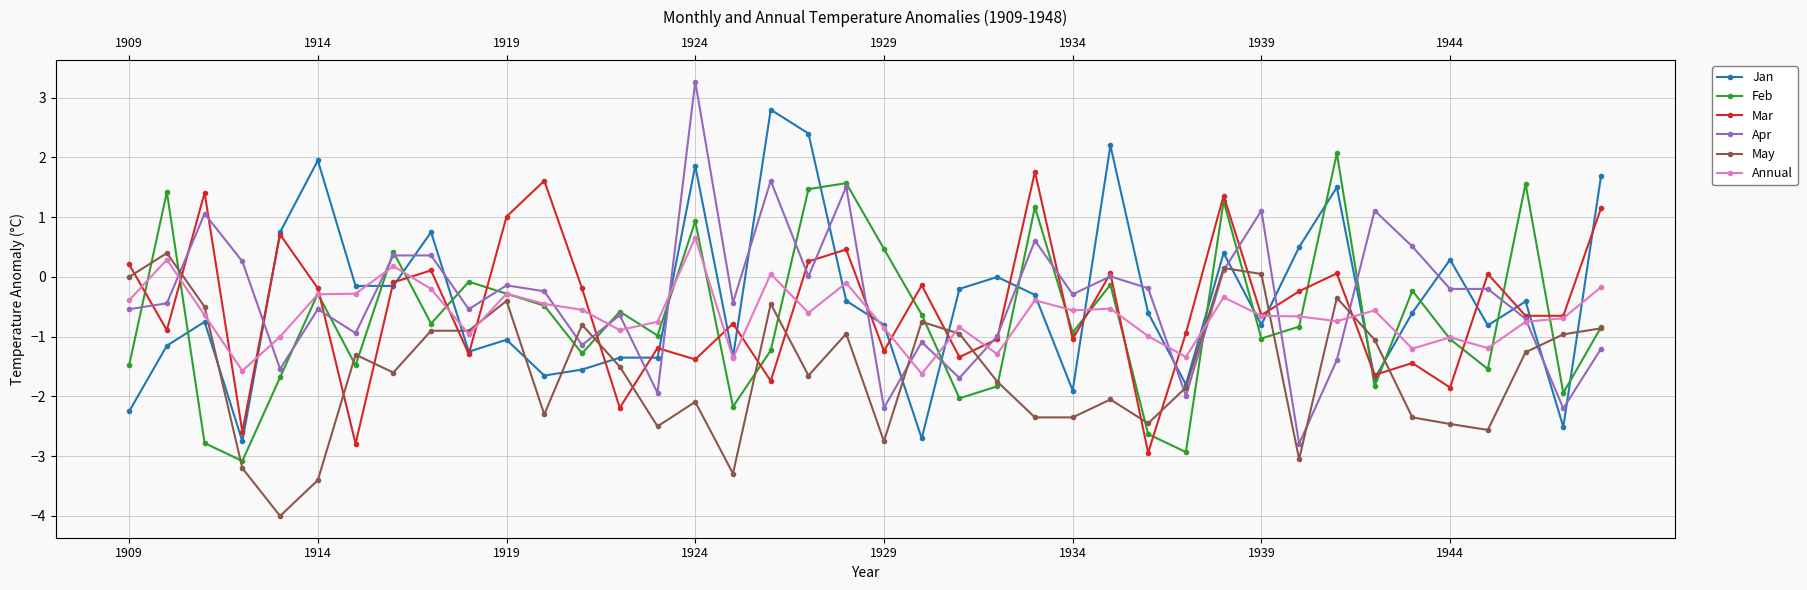

How many interior local valleys does the Feb series have?

13